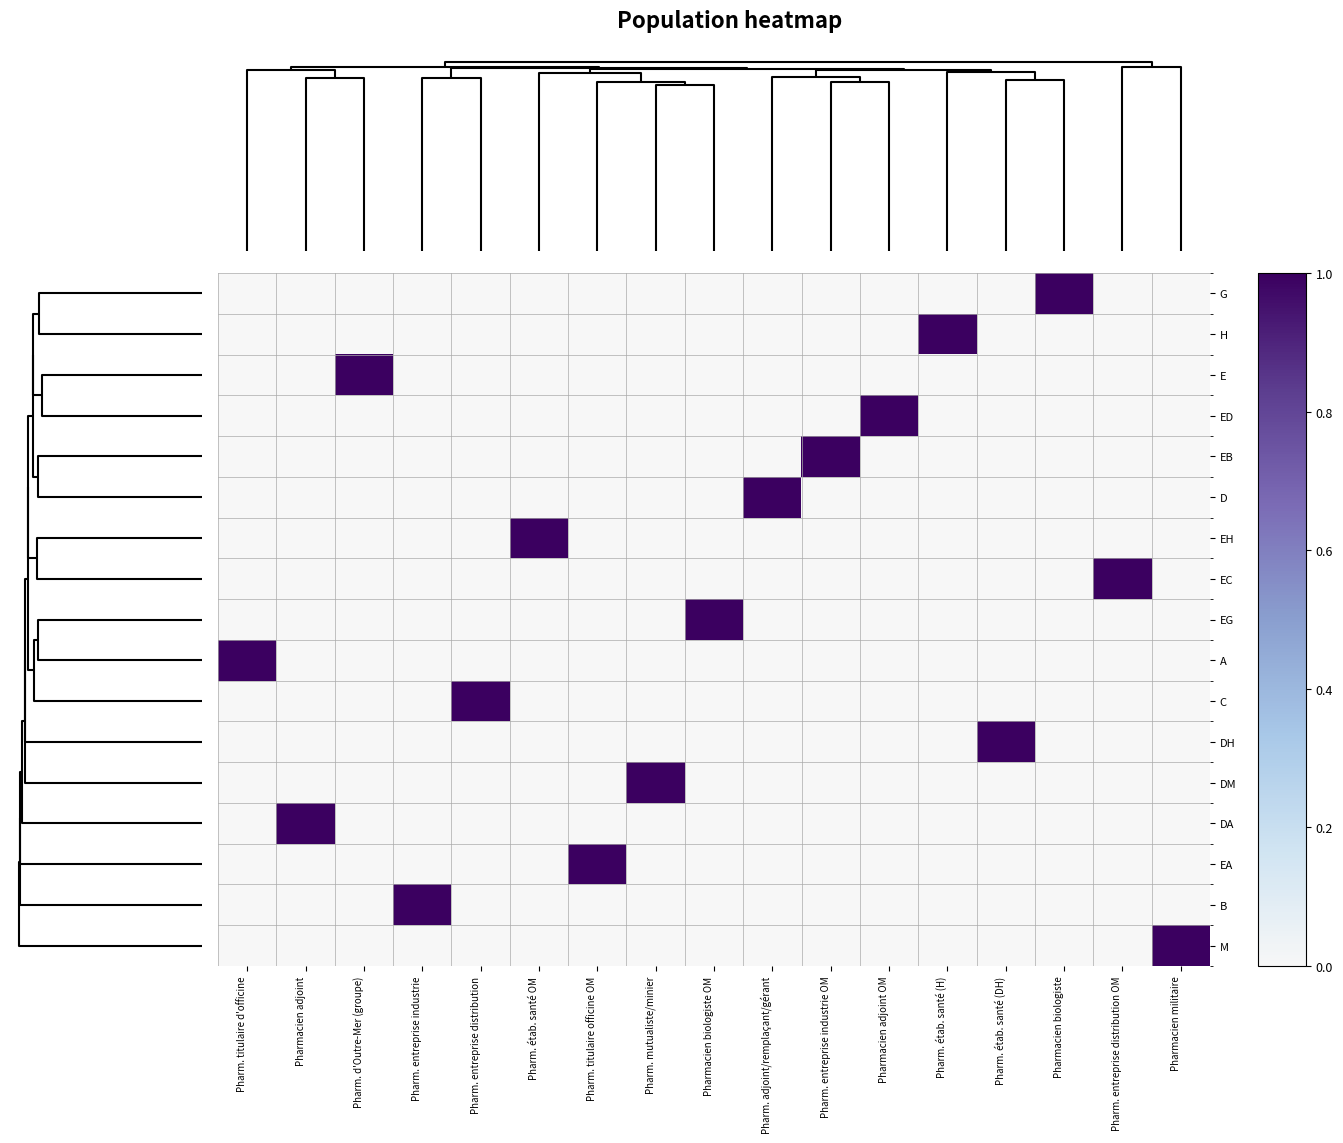

Which category has the highest value across all series?

Pharmacien biologiste